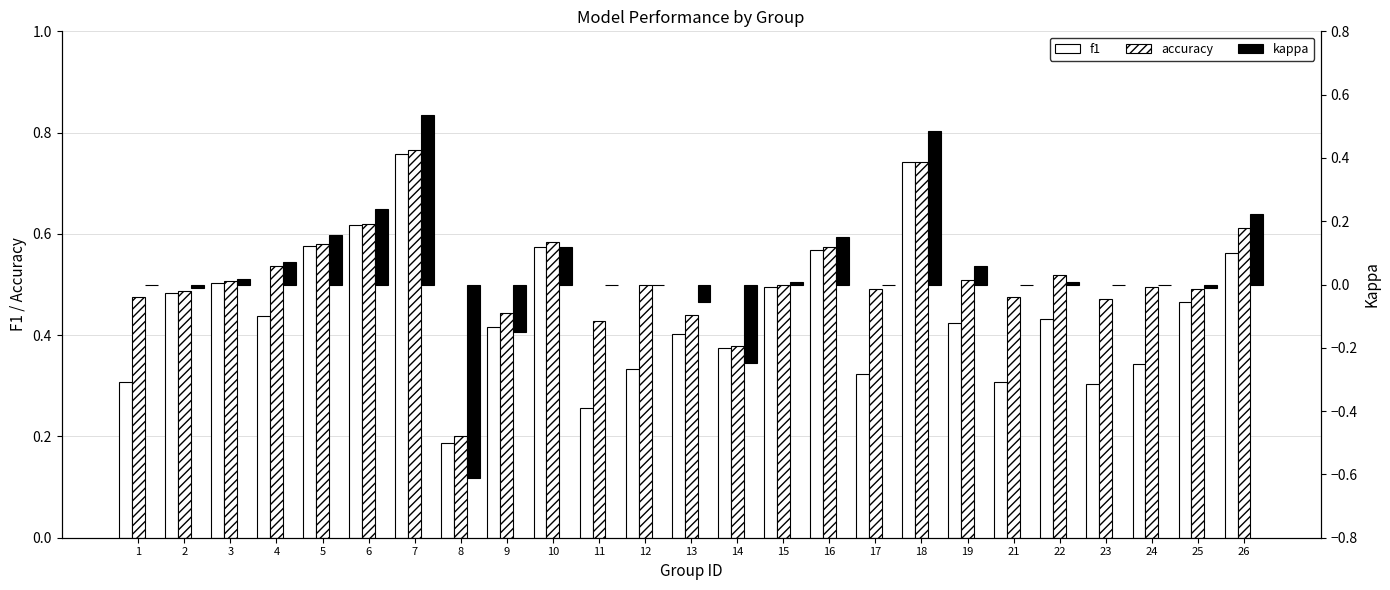

Count the f1 values in the range 0 to 1.

25